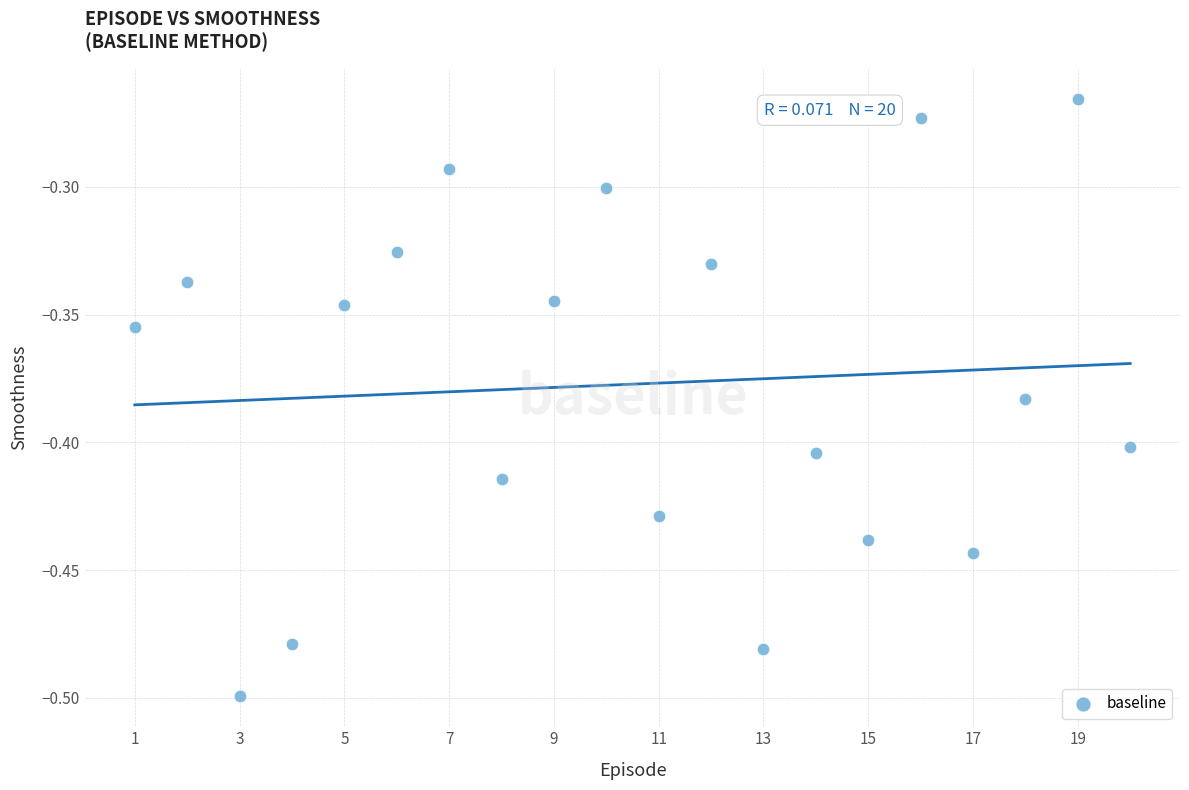

What is the range of X values (max minus min)?

19.0